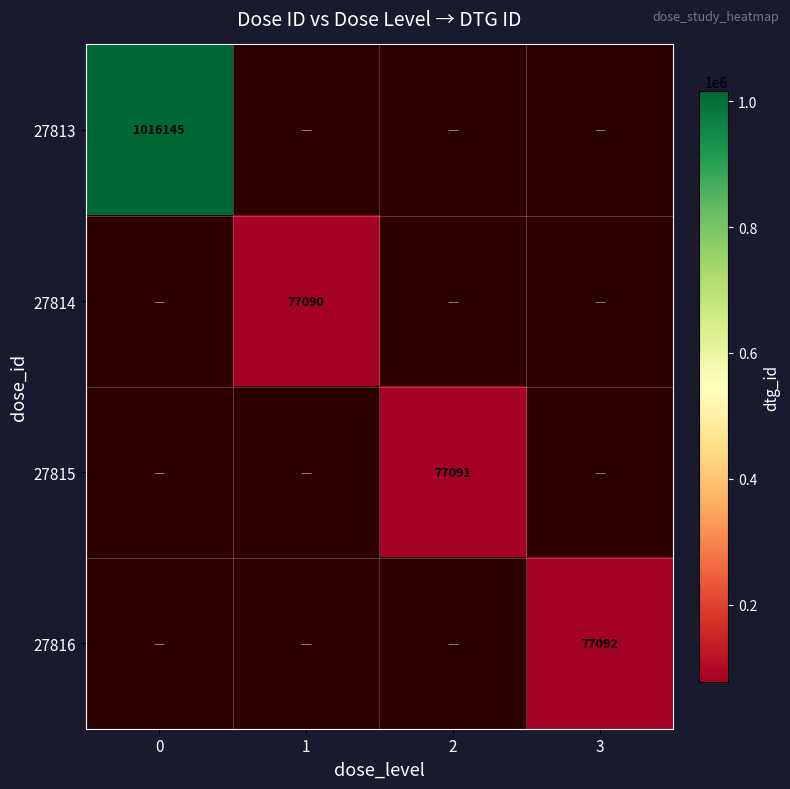

Is it true that 27814 equals 77090 at 1?

True